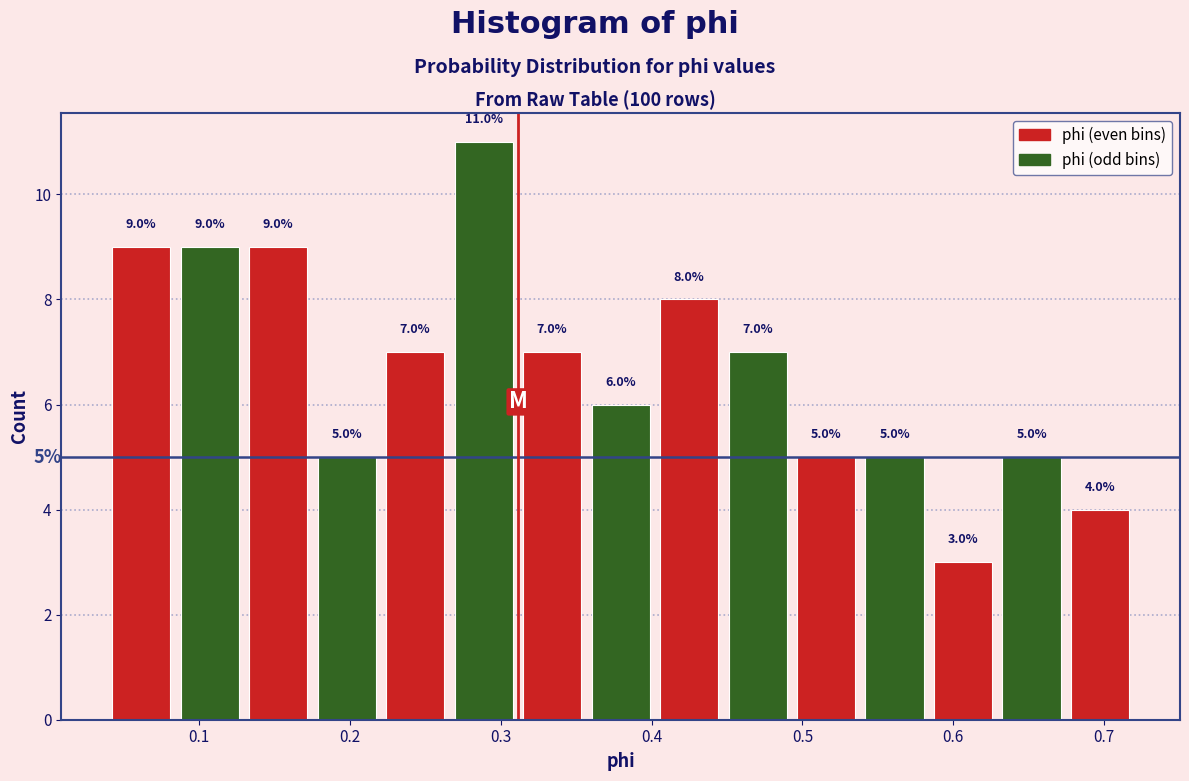

Reading left to right, list every bar in this chart as the range it spans on the x-axis followed by its height. The bar edges are not printed on the chart, so give them approximately, as read against the axis.

0.04 to 0.08: 9.0
0.08 to 0.13: 9.0
0.13 to 0.18: 9.0
0.18 to 0.22: 5.0
0.22 to 0.27: 7.0
0.27 to 0.31: 11.0
0.31 to 0.36: 7.0
0.36 to 0.40: 6.0
0.40 to 0.45: 8.0
0.45 to 0.49: 7.0
0.49 to 0.54: 5.0
0.54 to 0.58: 5.0
0.58 to 0.63: 3.0
0.63 to 0.67: 5.0
0.67 to 0.72: 4.0